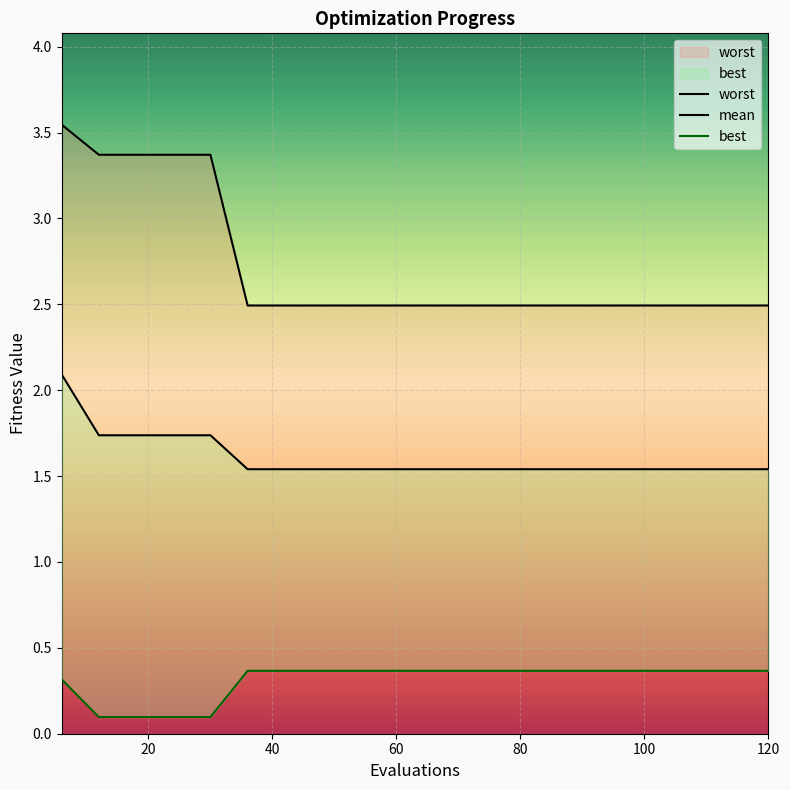

Is the value of worst at 20 greater than the value of best at 19?

Yes